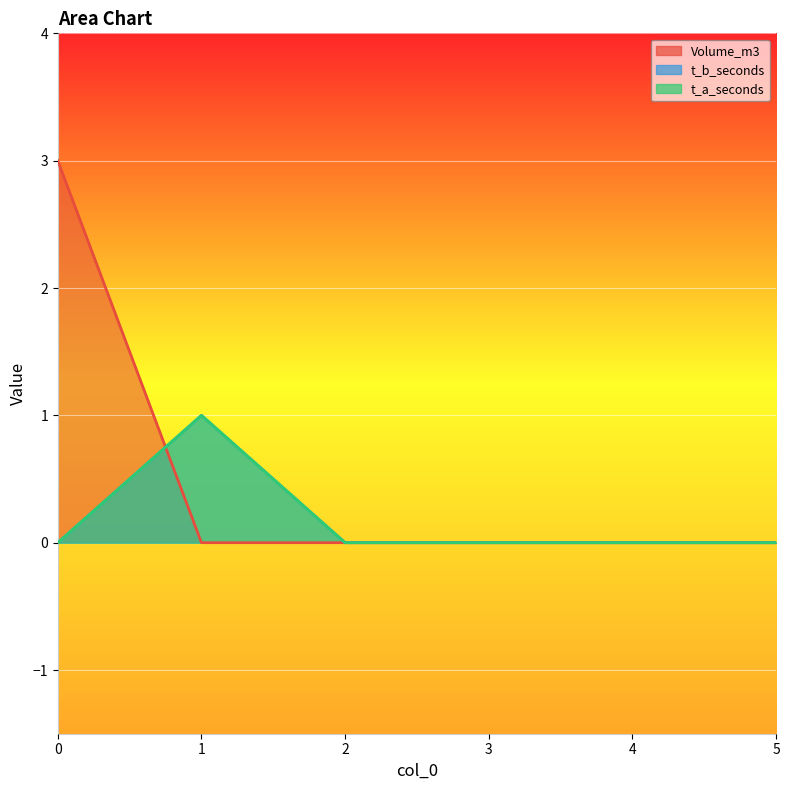

How many lines are shown in the chart?

3